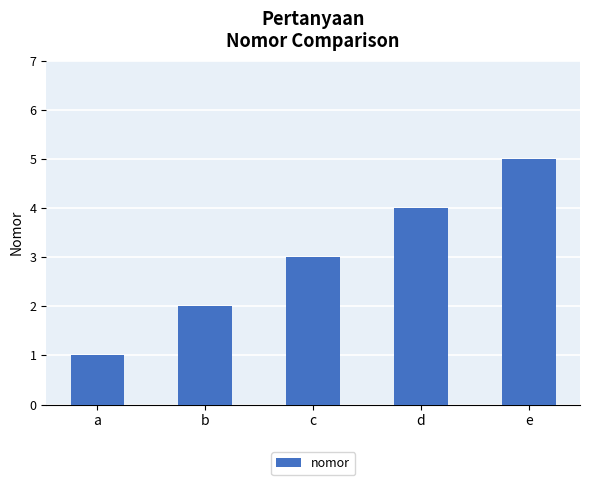

Between b and d, which is larger?

d